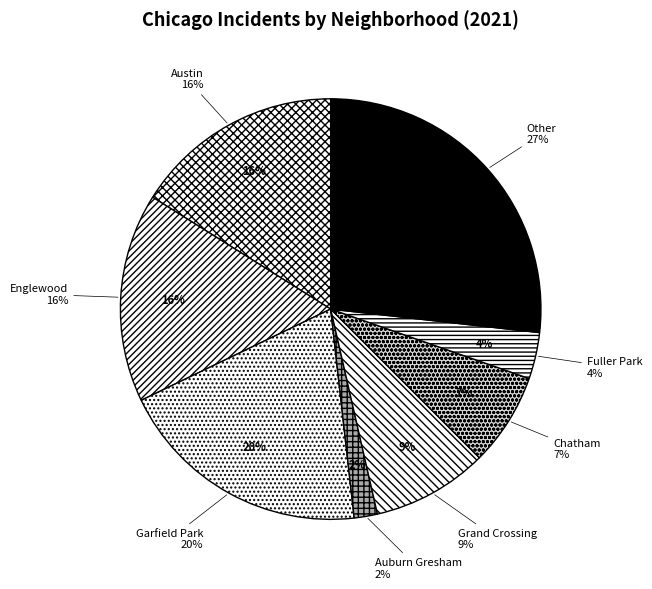

Which has a higher value, Other or Garfield Park?

Other